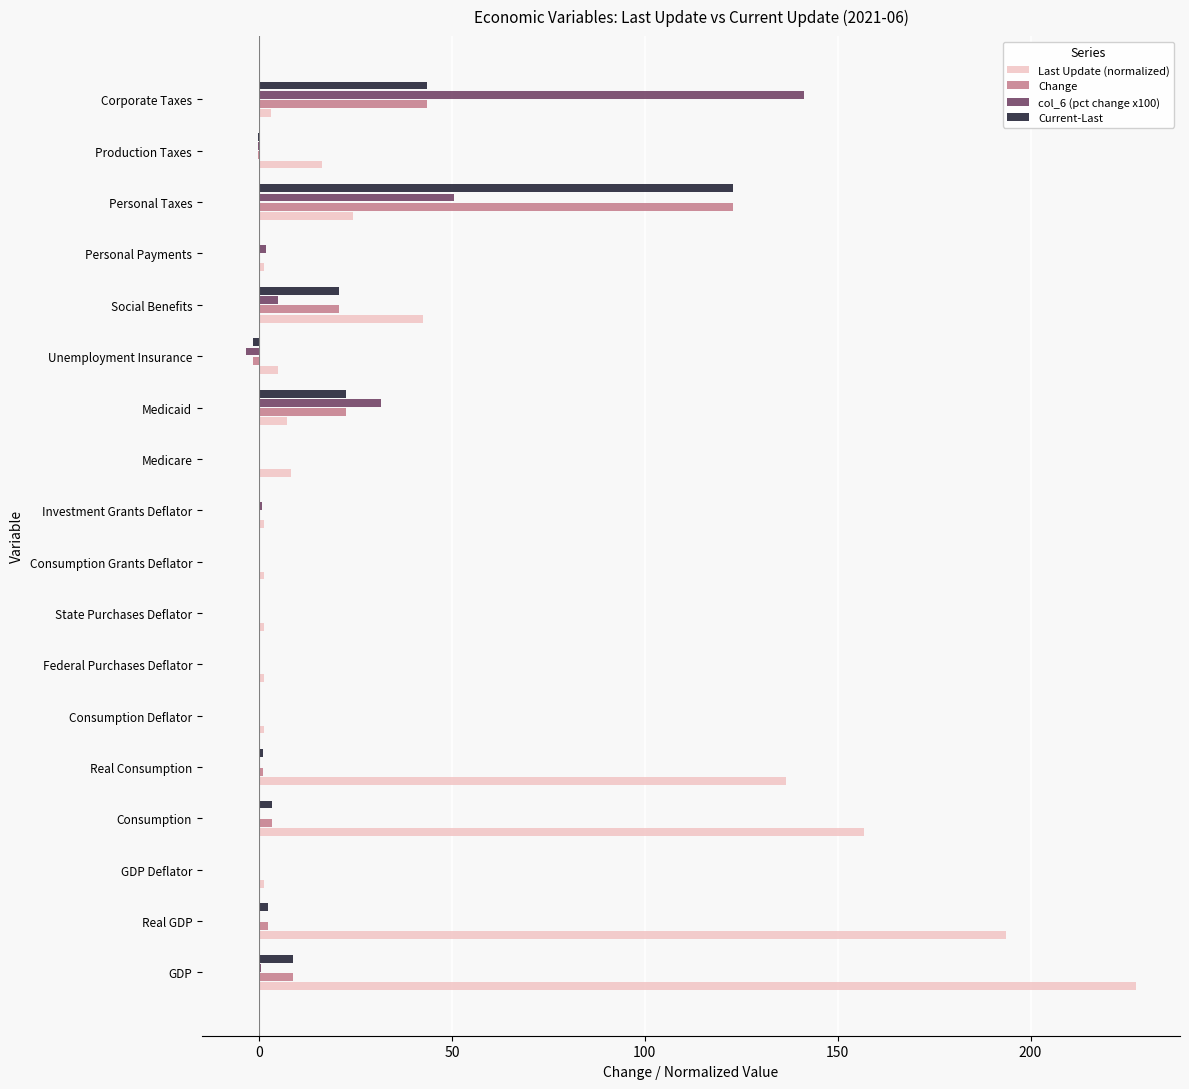

Which label corresponds to the largest value in the chart?

GDP